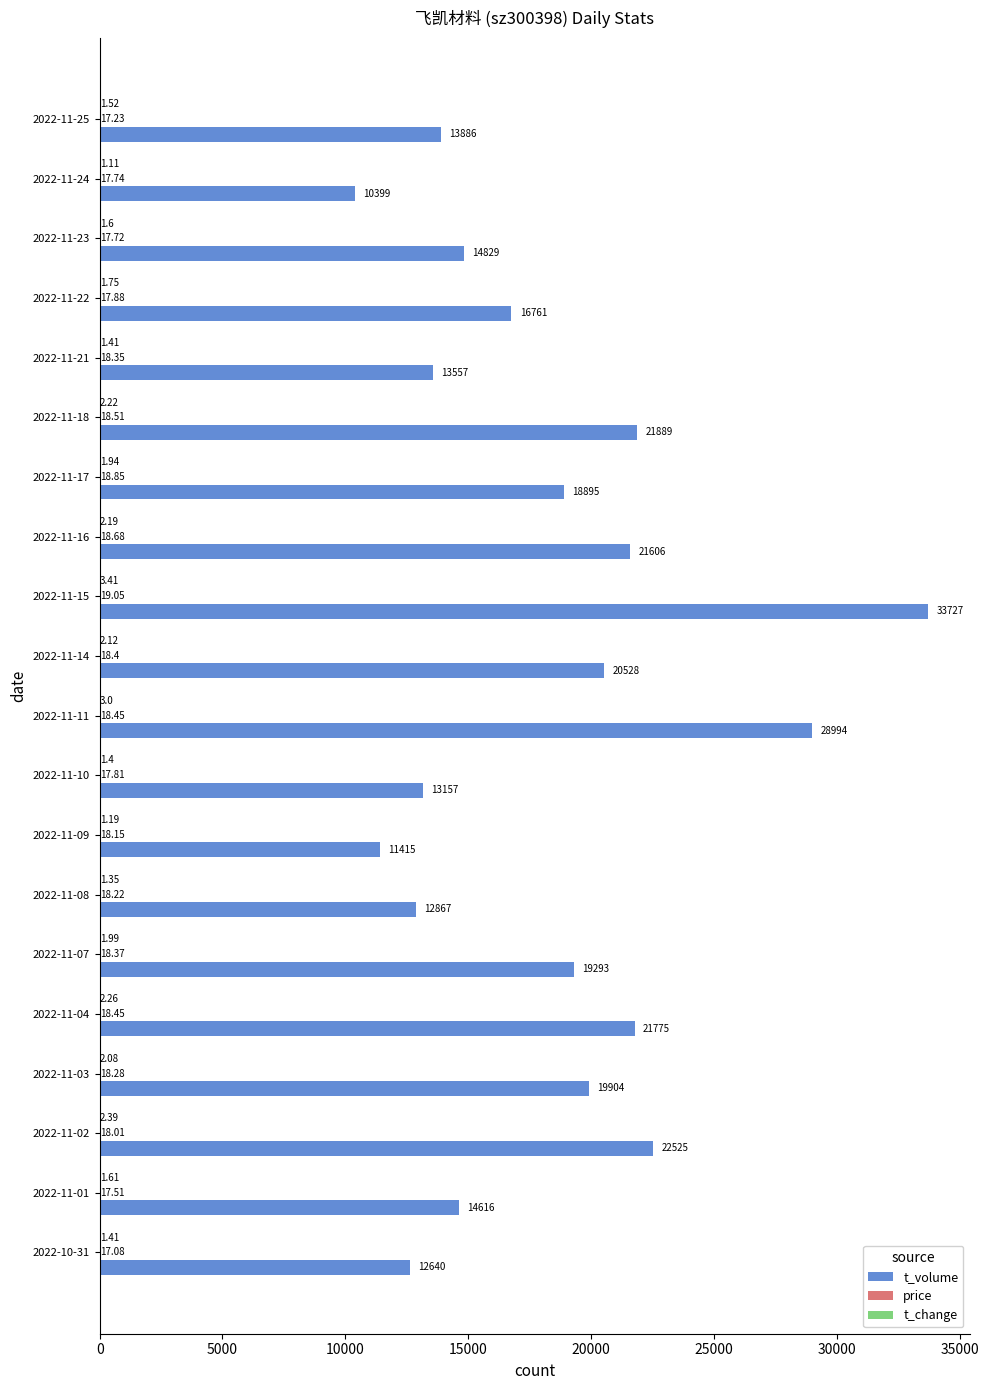

What is the sum of the t_volume values at 2022-11-24 and 2022-11-23?

25228.0